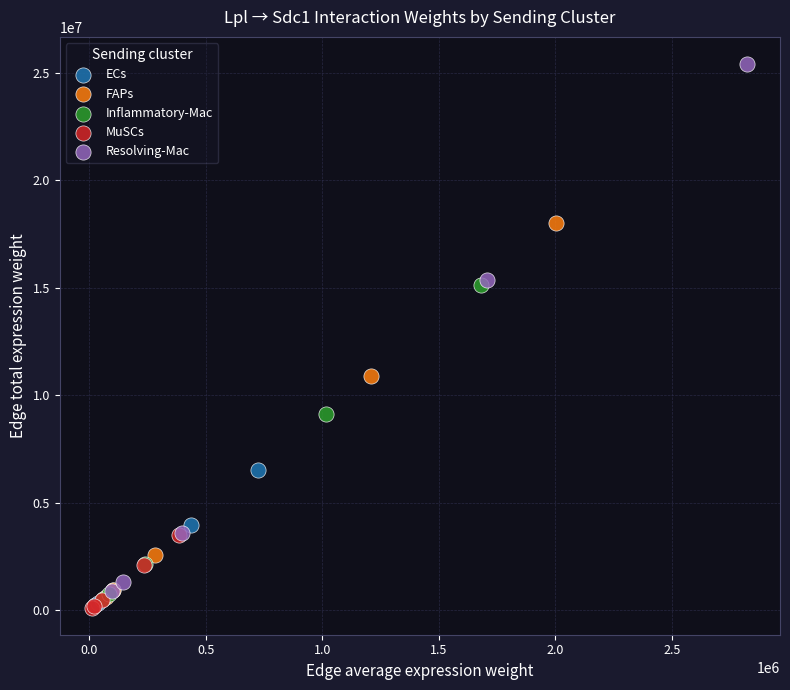

Which series has the widest spread of Y values?

Resolving-Mac